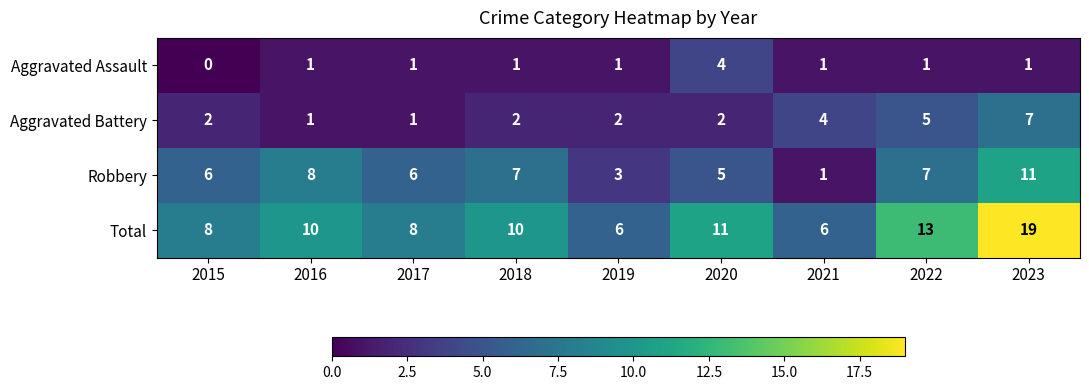

How many Aggravated Assault values are between 1 and 2?

7